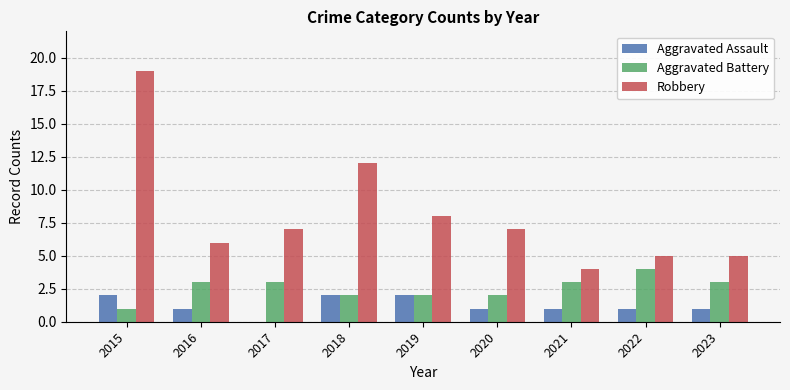

The Robbery series shows 3 at 2020. True or false?

False